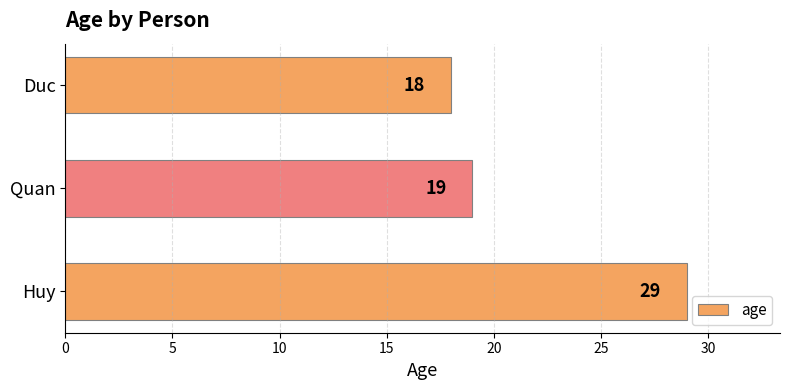

Is it true that the value at Quan is 19?

True